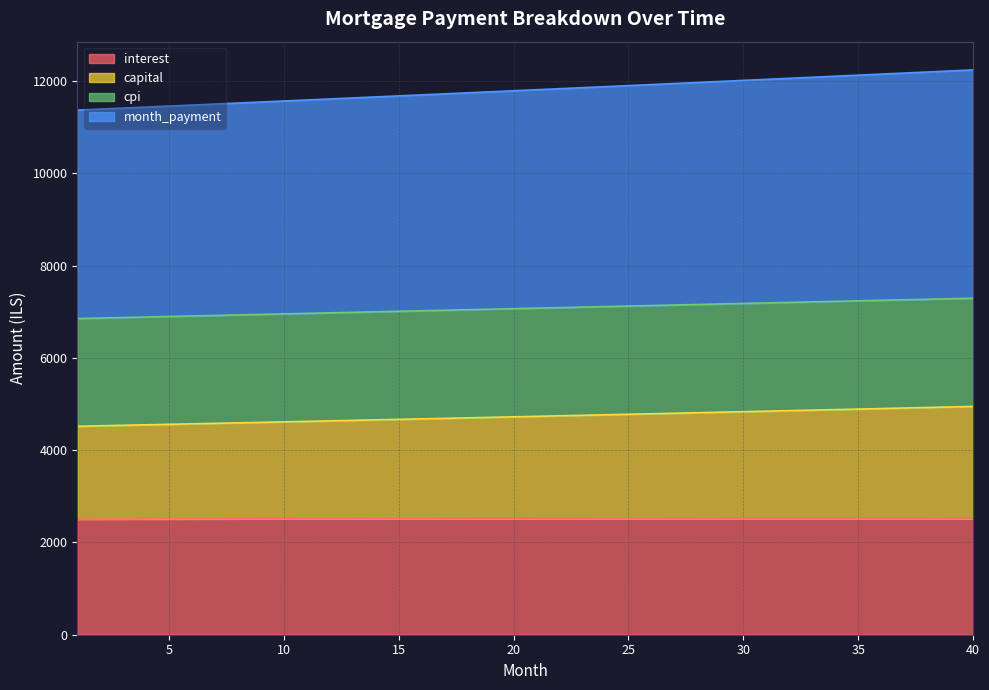

At which label is month_payment closest to 11804?

21